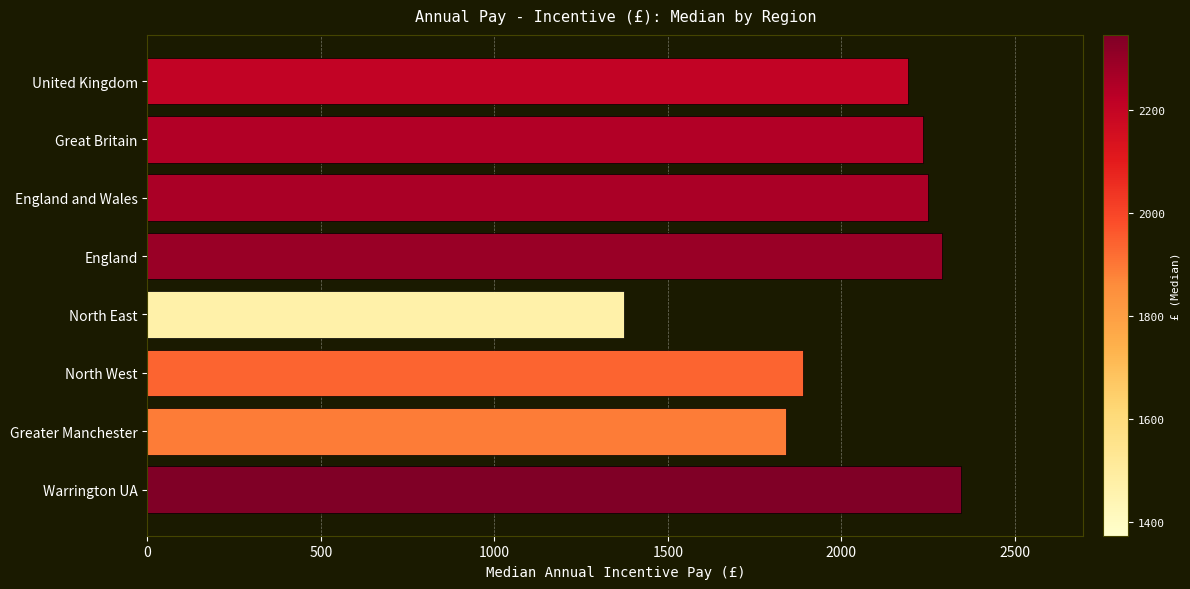

What is the difference between the maximum and minimum values?

973